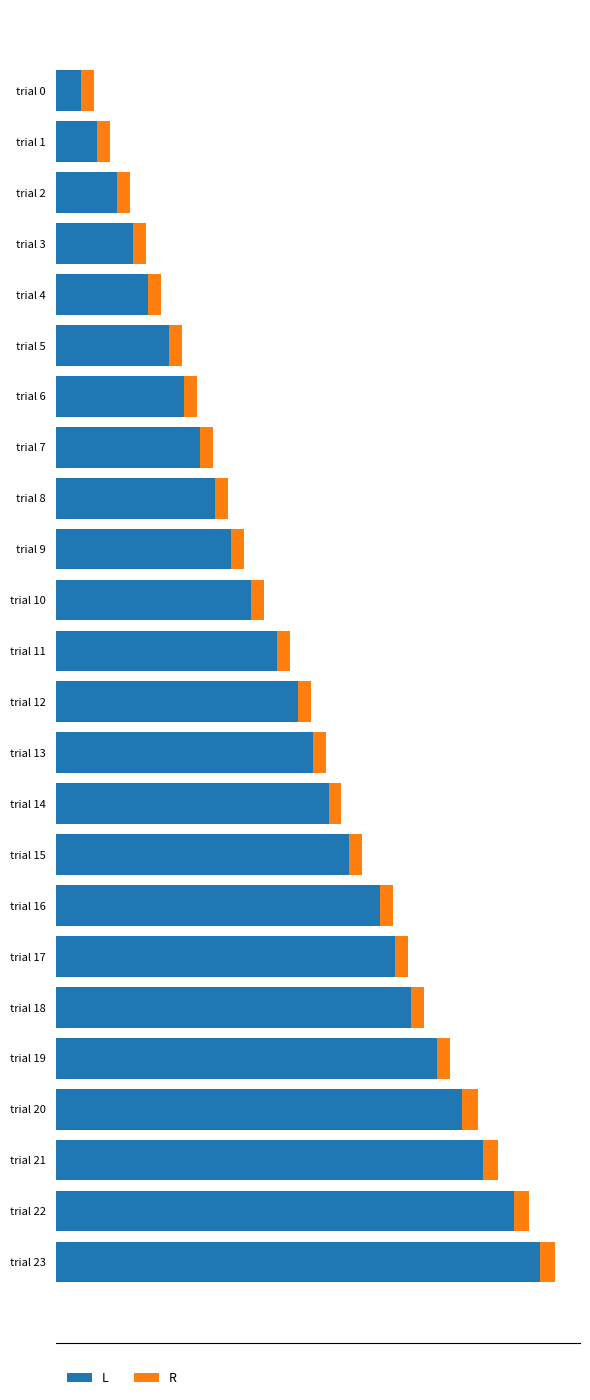

List the series in order of their overall mean, lowest first.

R, L